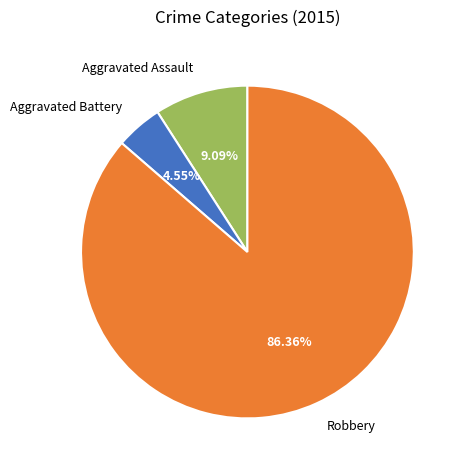

To the nearest percent, what is the average slice percentage?

33%